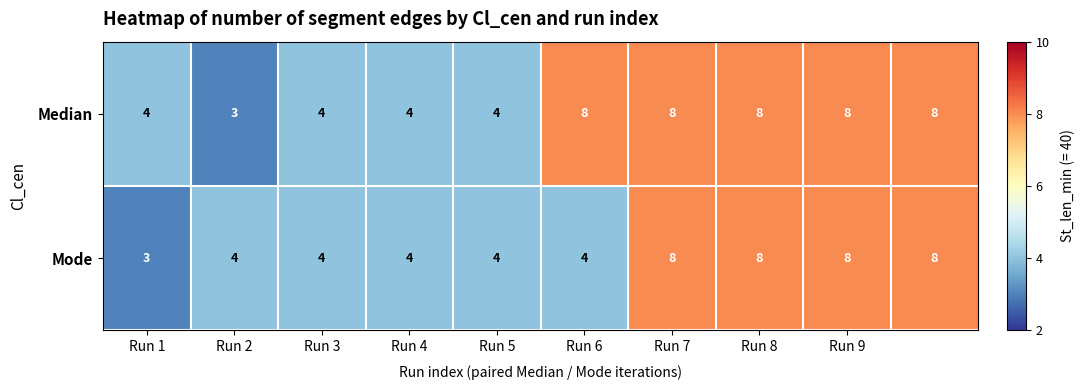

List the series in order of their overall mean, highest first.

Median, Mode